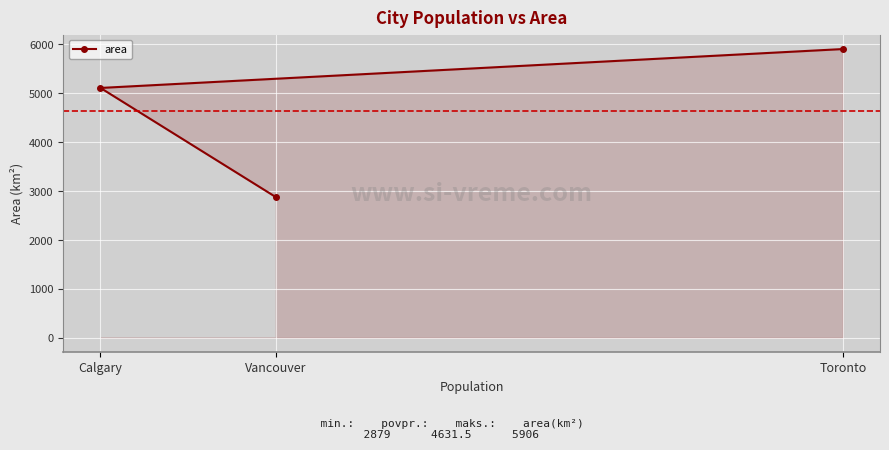

What is the maximum value shown in the chart?

5905.7